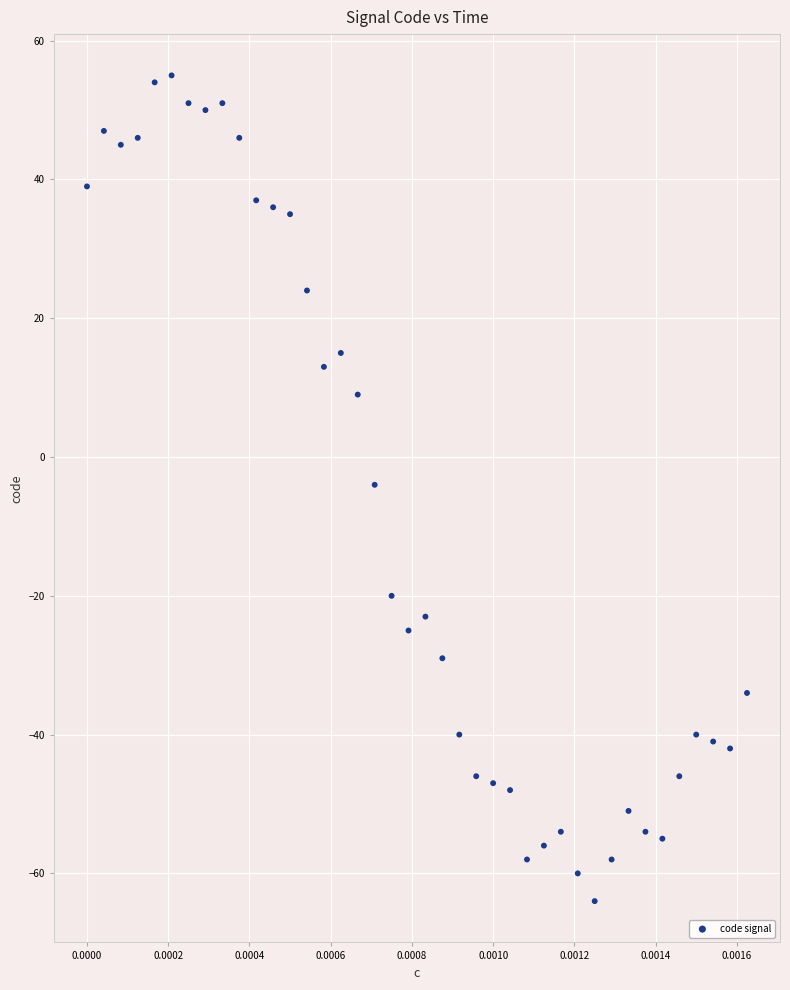

What is the range of Y values (max minus min)?

119